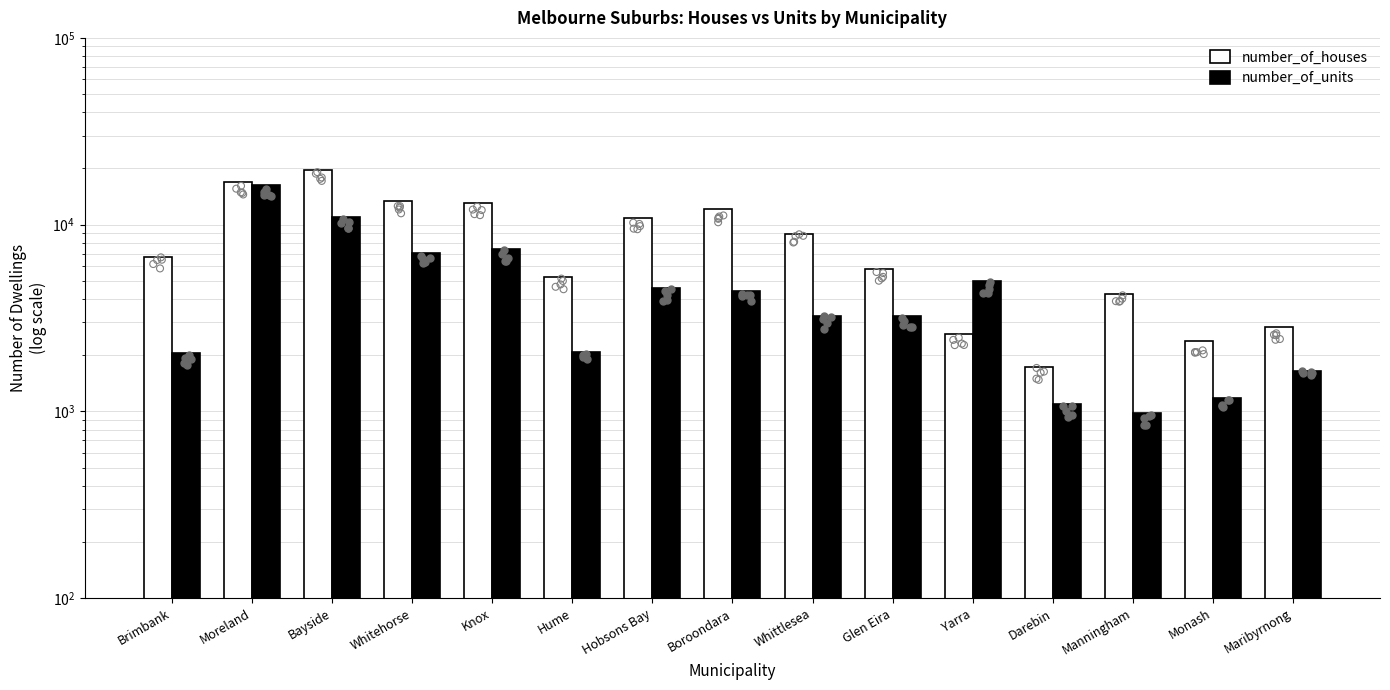

Which series has the largest total across all categories?

number_of_houses